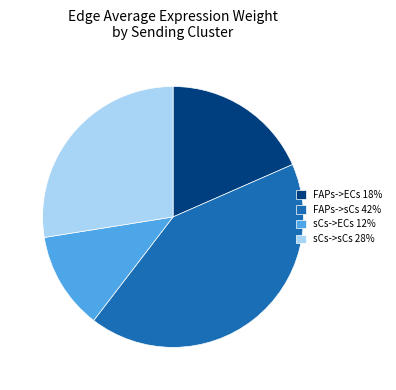

Does FAPs->sCs account for over 50% of the chart?

No